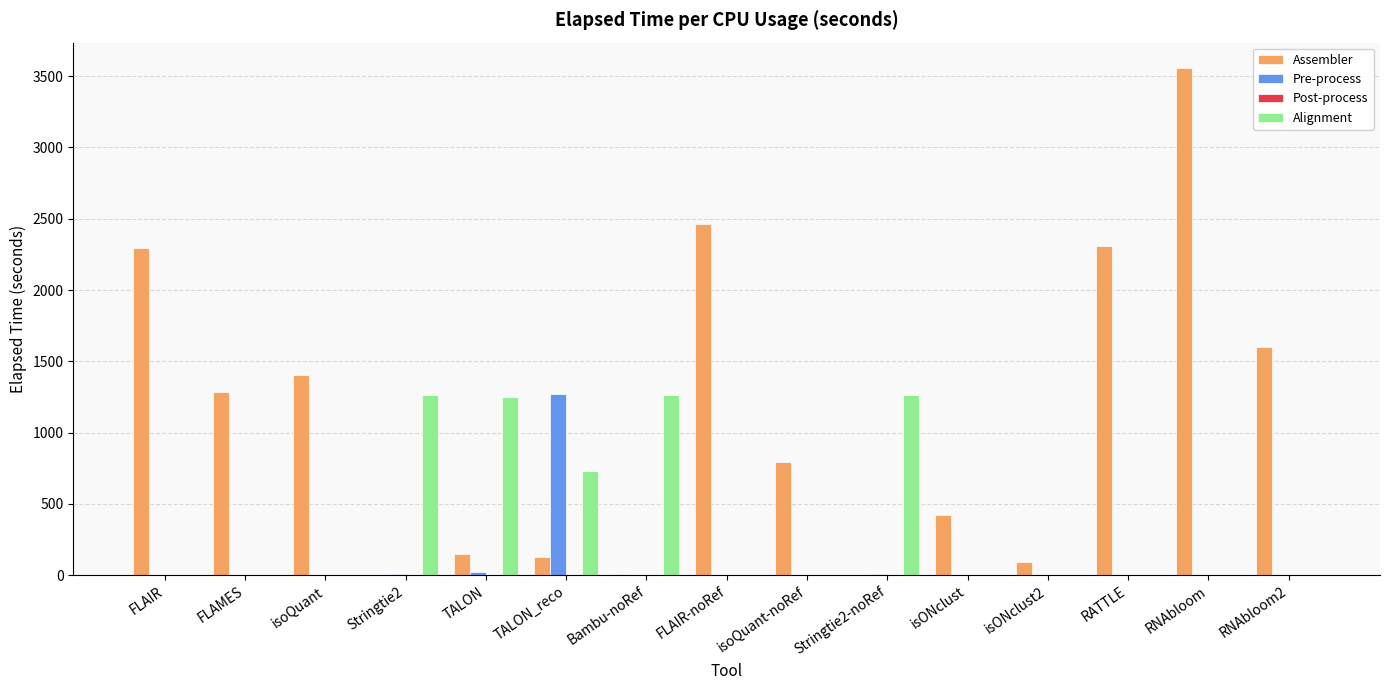

What is the total value across all series at isONclust2?

89.9